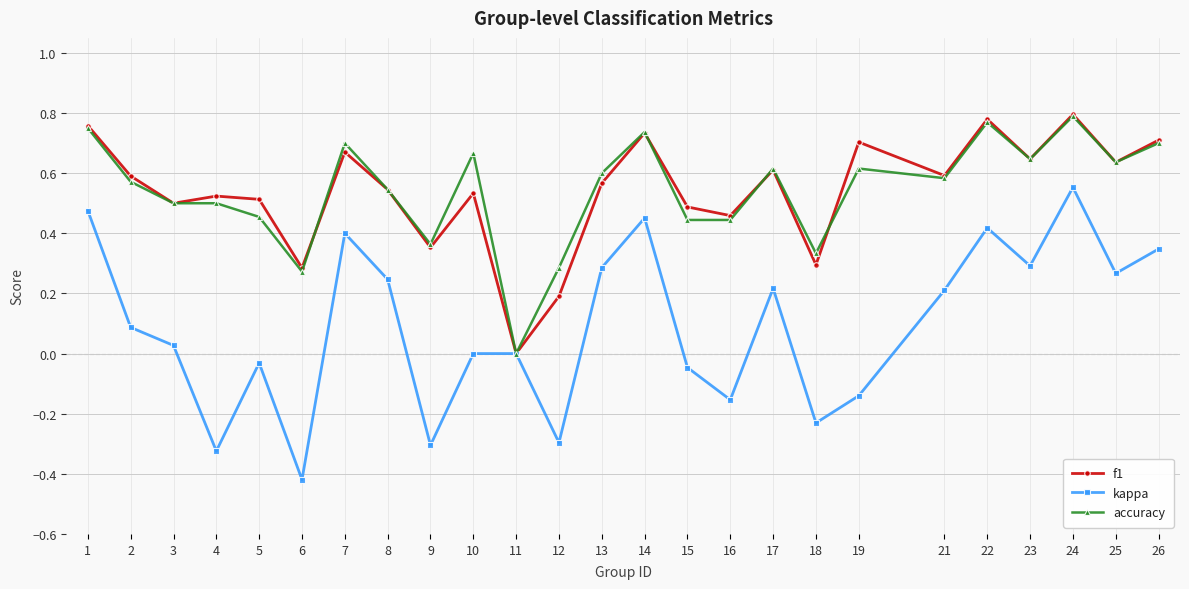

At which category is the sum across all series the highest?

24